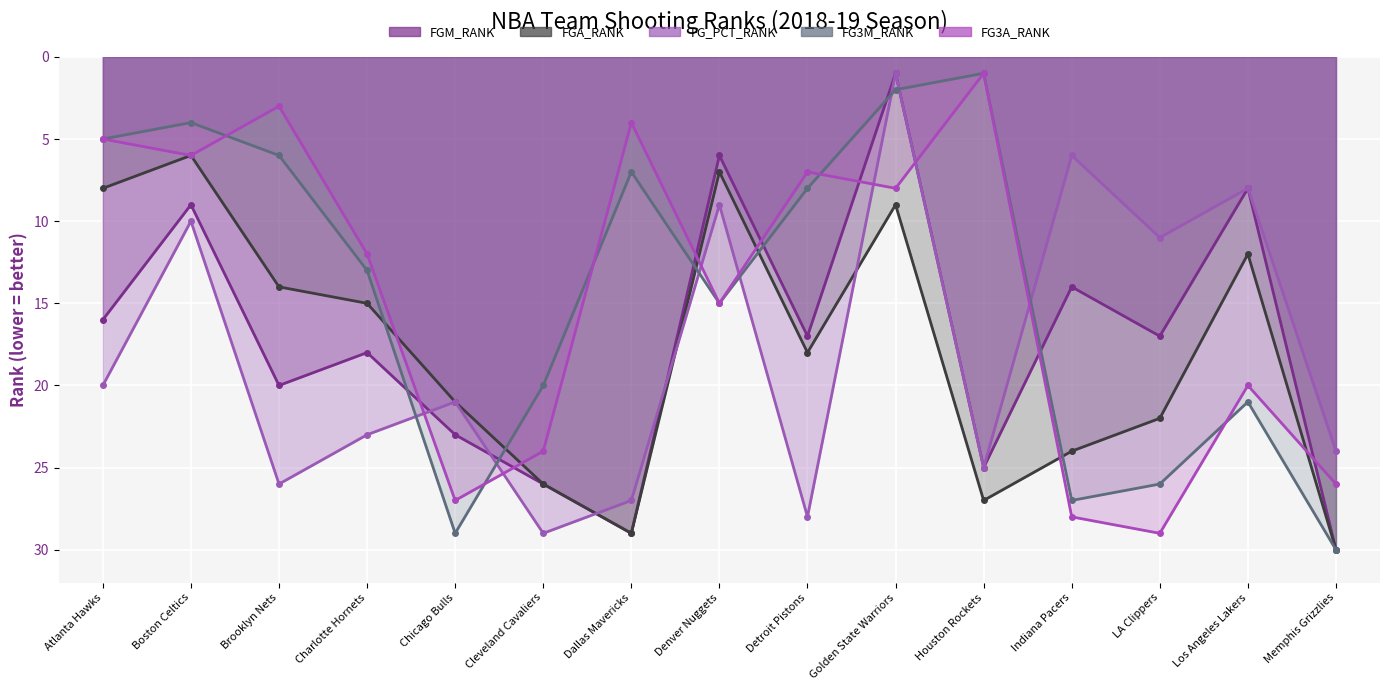

What is the label of the 13th point from the left?

LA Clippers